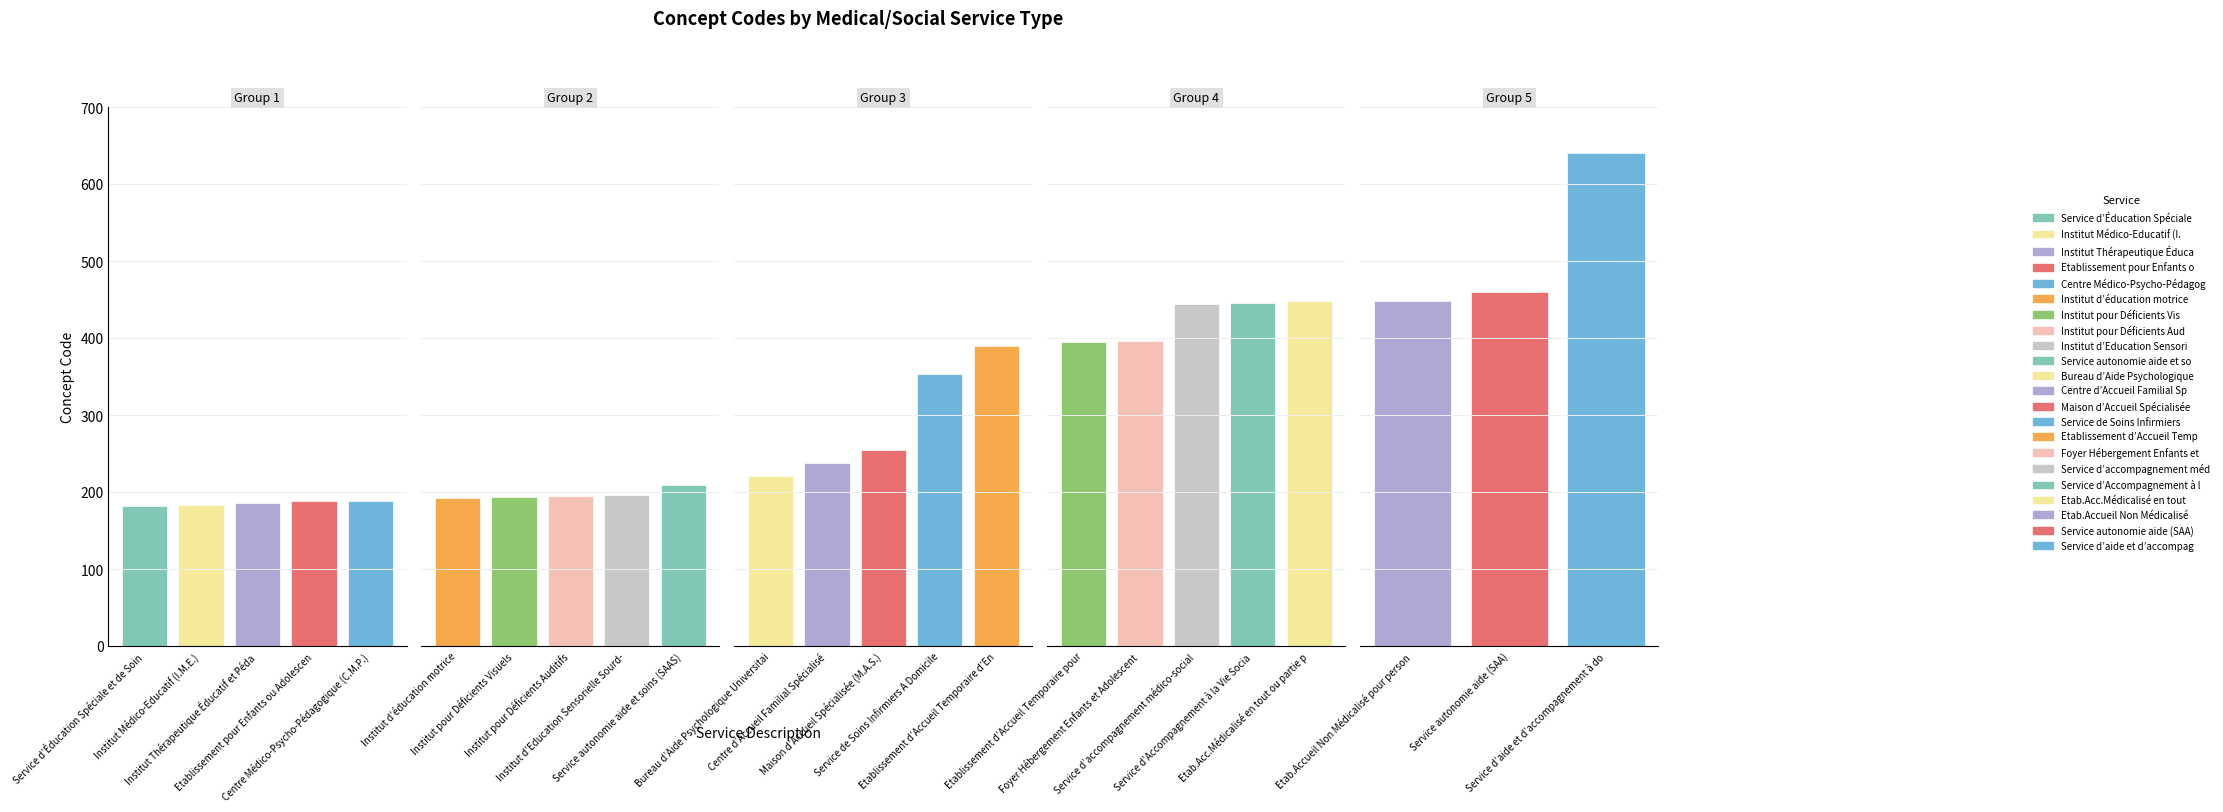

How many bars are there in total?

23